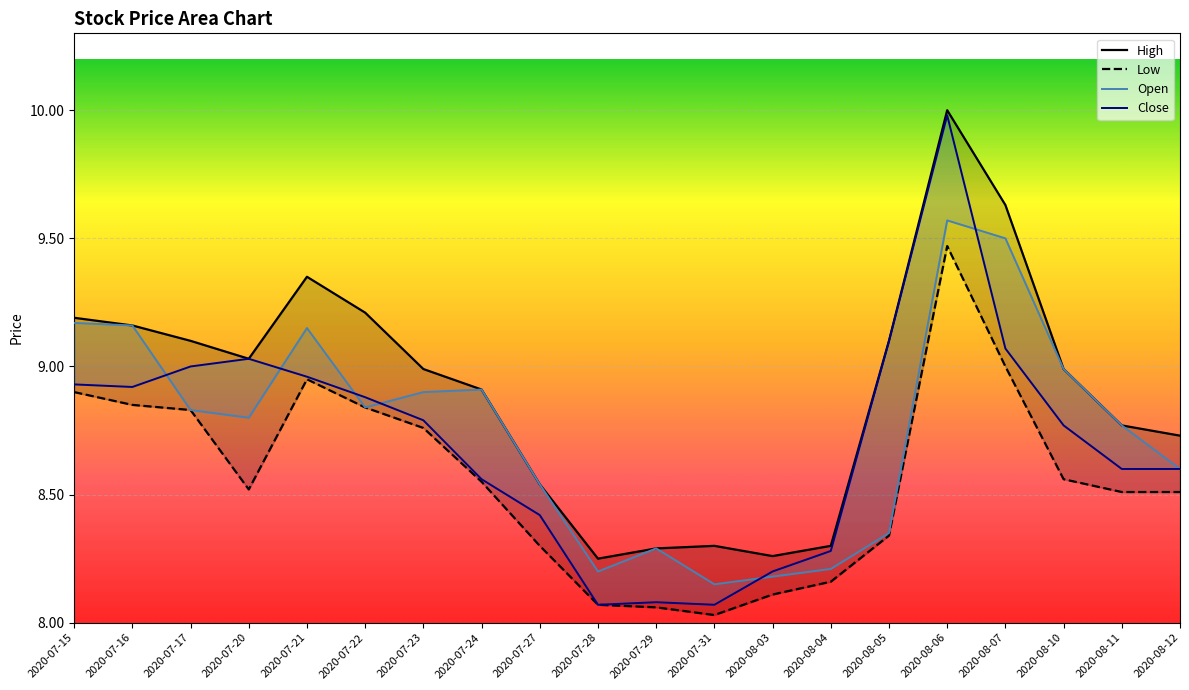

Where is Low nearest to the value 8?

2020-07-31